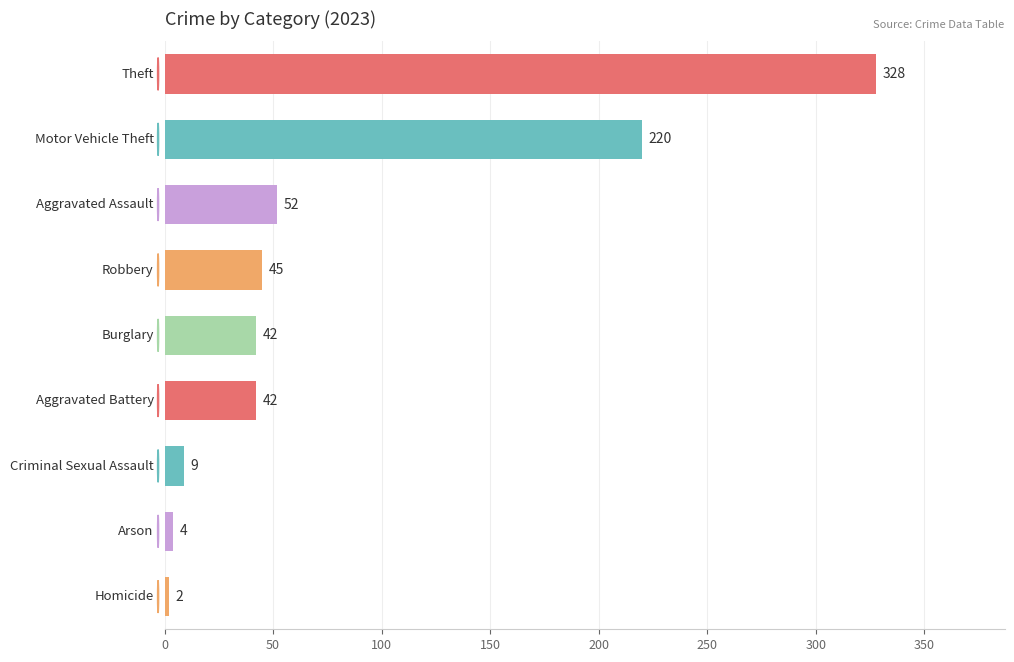

Reading top to bottom, what are all the values shown in this chart?

328	220	52	45	42	42	9	4	2